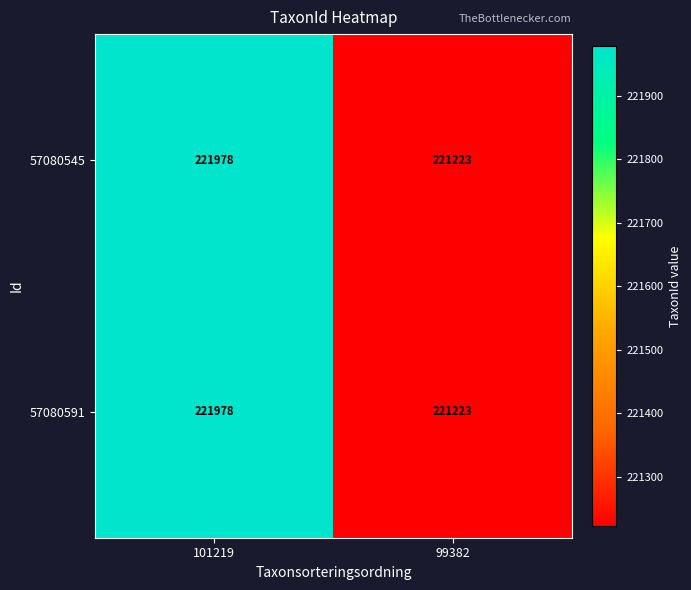

Reading right to left, transcribe all the data shown in this chart.

57080545: 221223	221978
57080591: 221223	221978